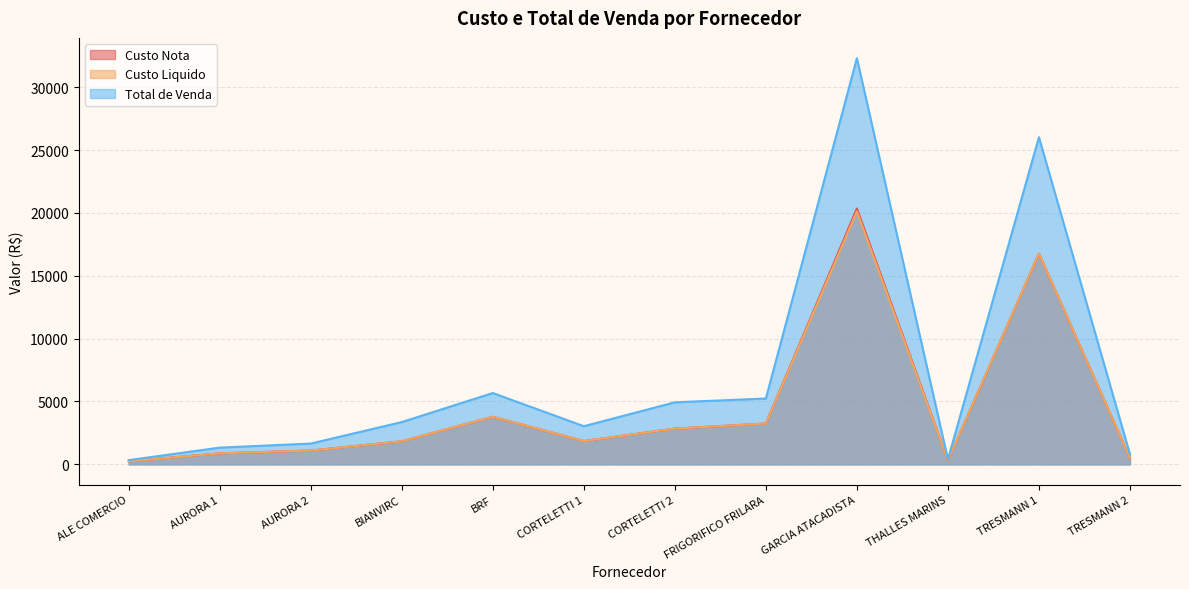

Reading left to right, what are all the values shown in this chart?

Custo Nota: ALE COMERCIO=240.0	AURORA 1=872.0	AURORA 2=1096.2	BIANVIRC=1830.5	BRF=3781.4	CORTELETTI 1=1850.0	CORTELETTI 2=2841.0	FRIGORIFICO FRILARA=3246.2	GARCIA ATACADISTA=20352.2	THALLES MARINS=304.0	TRESMANN 1=16764.7	TRESMANN 2=500.0
Custo Liquido: ALE COMERCIO=240.0	AURORA 1=872.0	AURORA 2=1096.2	BIANVIRC=1830.5	BRF=3781.4	CORTELETTI 1=1850.0	CORTELETTI 2=2841.0	FRIGORIFICO FRILARA=3246.2	GARCIA ATACADISTA=20125.4	THALLES MARINS=304.0	TRESMANN 1=16764.7	TRESMANN 2=500.0
Total de Venda: ALE COMERCIO=333.3	AURORA 1=1328.9	AURORA 2=1651.2	BIANVIRC=3362.1	BRF=5673.1	CORTELETTI 1=3032.4	CORTELETTI 2=4932.3	FRIGORIFICO FRILARA=5236.4	GARCIA ATACADISTA=32309.5	THALLES MARINS=394.6	TRESMANN 1=26028.4	TRESMANN 2=800.0